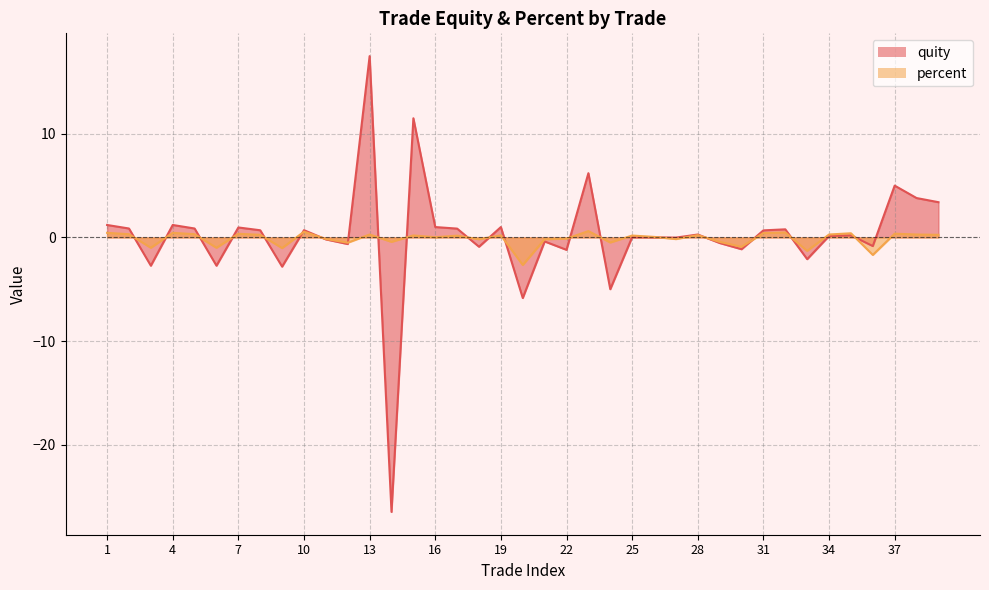

Reading right to left, extract all data points from this chart.

quity: 39=3.4	38=3.8	37=5.0	36=-0.8	35=0.2	34=0.1	33=-2.1	32=0.8	31=0.7	30=-1.1	29=-0.5	28=0.3	27=-0.0	26=0.0	25=0.0	24=-5.0	23=6.2	22=-1.2	21=-0.4	20=-5.8	19=1.0	18=-0.9	17=0.8	16=1.0	15=11.5	14=-26.5	13=17.5	12=-0.6	11=-0.2	10=0.7	9=-2.8	8=0.7	7=1.0	6=-2.7	5=0.9	4=1.2	3=-2.7	2=0.9	1=1.2
percent: 39=0.2	38=0.3	37=0.4	36=-1.7	35=0.4	34=0.3	33=-1.3	32=0.5	31=0.4	30=-0.9	29=-0.4	28=0.2	27=-0.2	26=0.1	25=0.2	24=-0.5	23=0.6	22=-0.1	21=-0.2	20=-2.7	19=0.2	18=-0.2	17=0.2	16=0.0	15=0.2	14=-0.4	13=0.3	12=-0.5	11=-0.1	10=0.6	9=-1.0	8=0.2	7=0.3	6=-1.0	5=0.3	4=0.4	3=-1.0	2=0.3	1=0.4